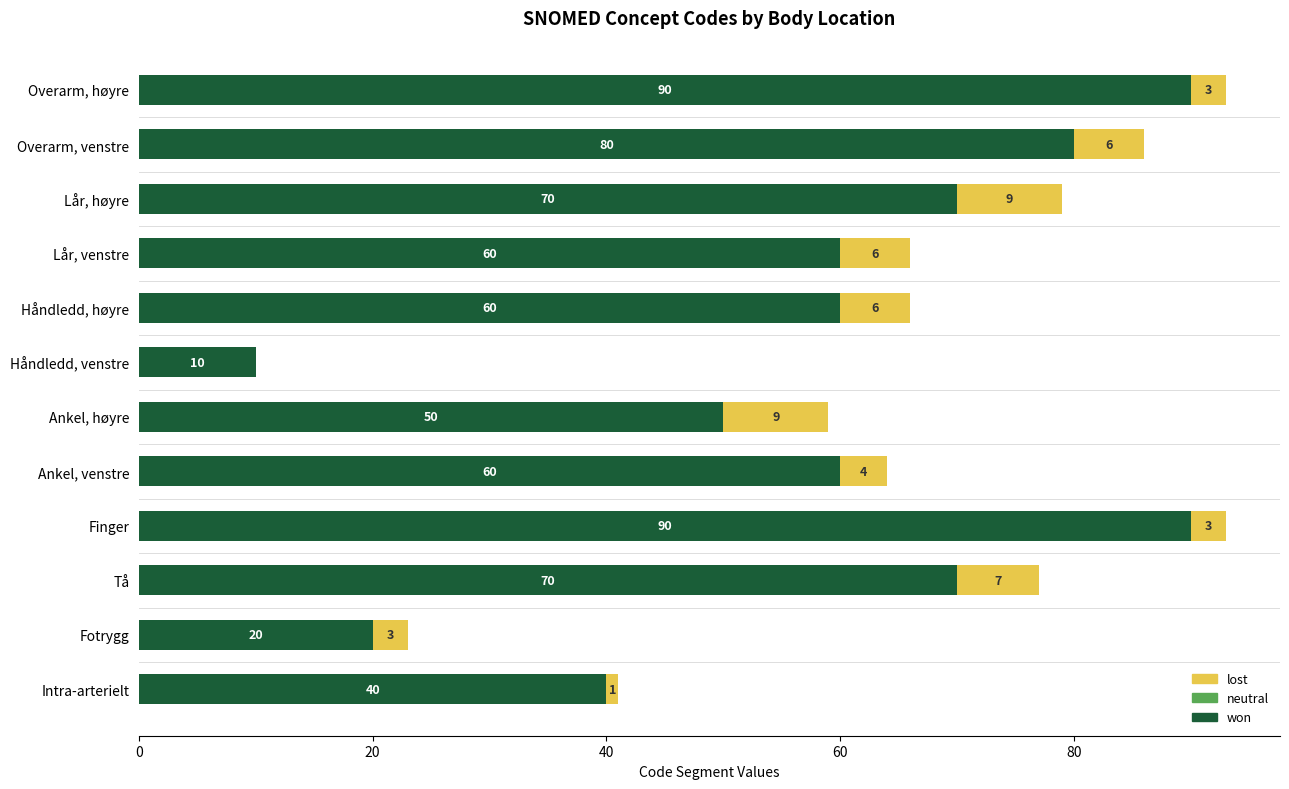

Count the won values in the range 50 to 80.

7